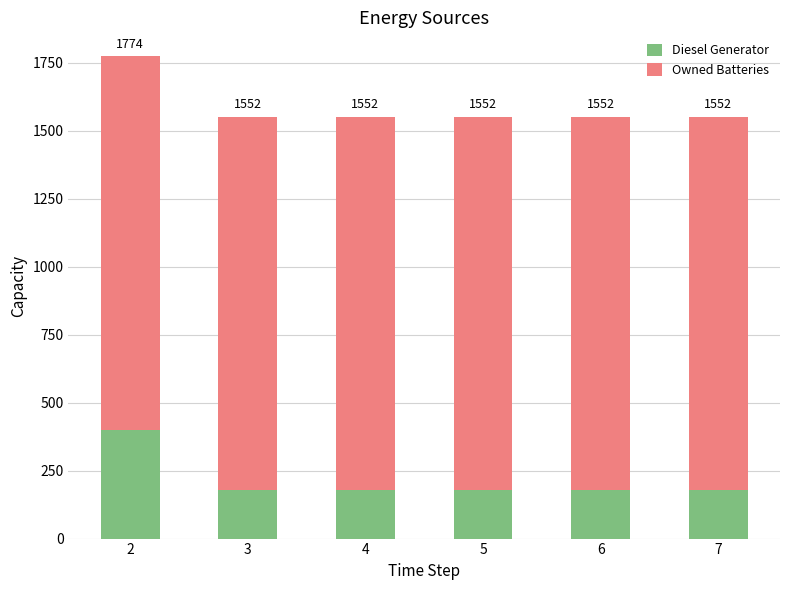

Which series changed the most between 2 and 4?

Diesel Generator